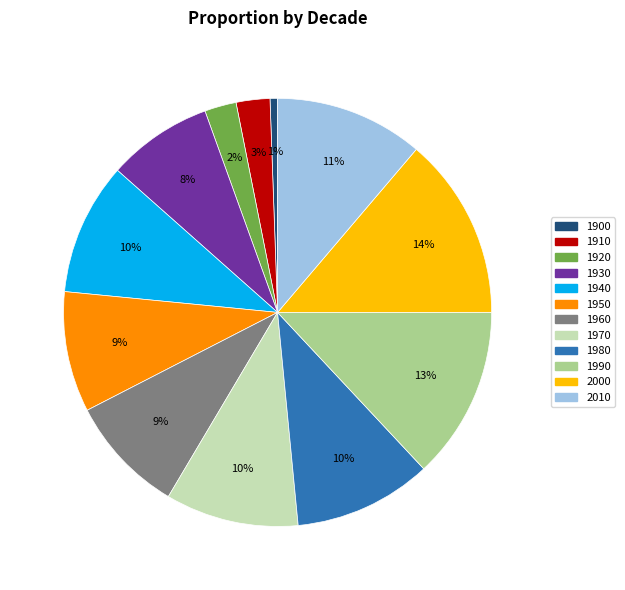

How many slices are in this pie chart?

12